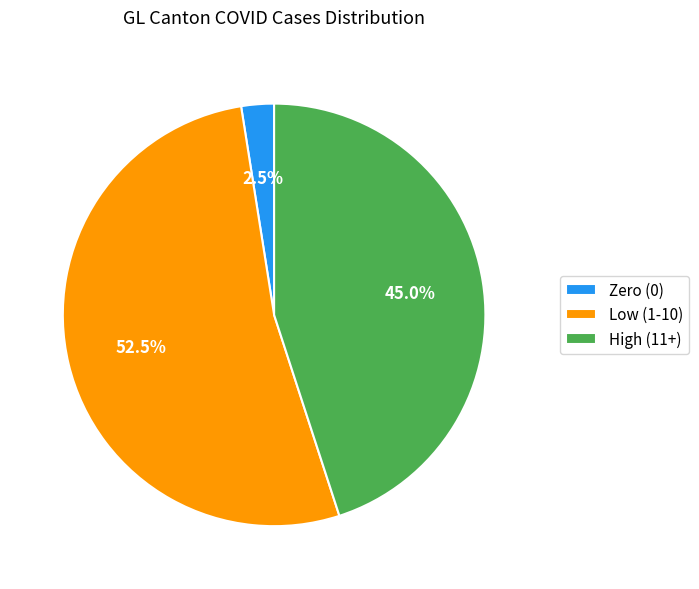

Which slice is the smallest?

Zero (0)